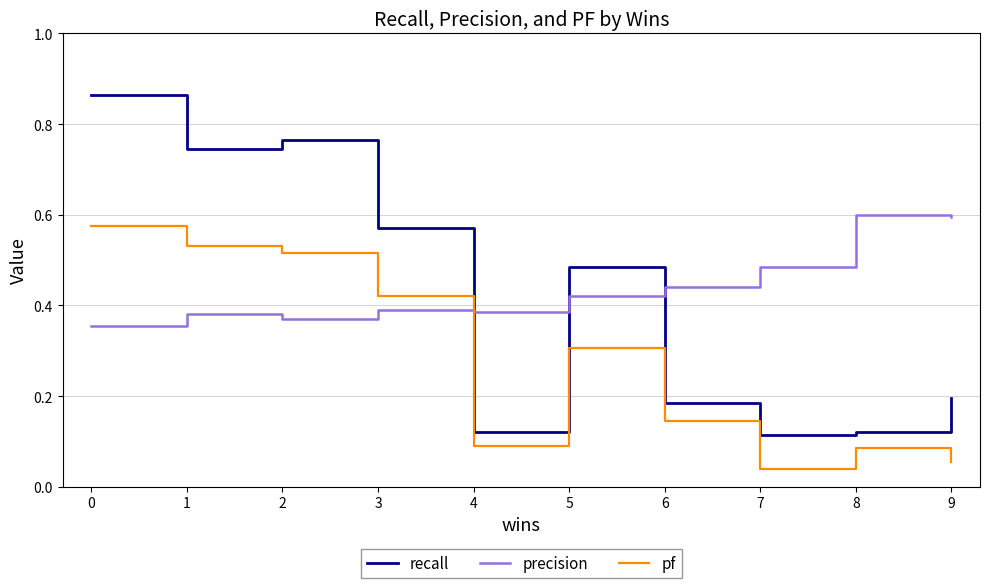

Rank the series by their maximum value, from lowest to highest.

pf, precision, recall